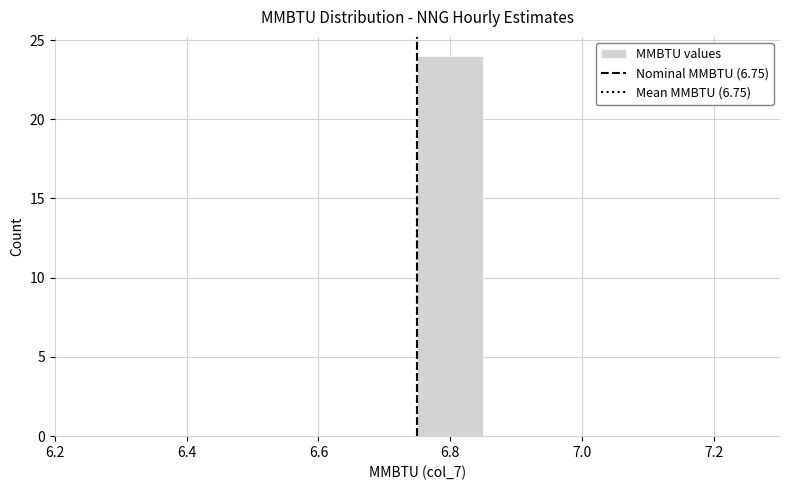

Over which range of the x-axis is the bar tallest?

6.75 to 6.85